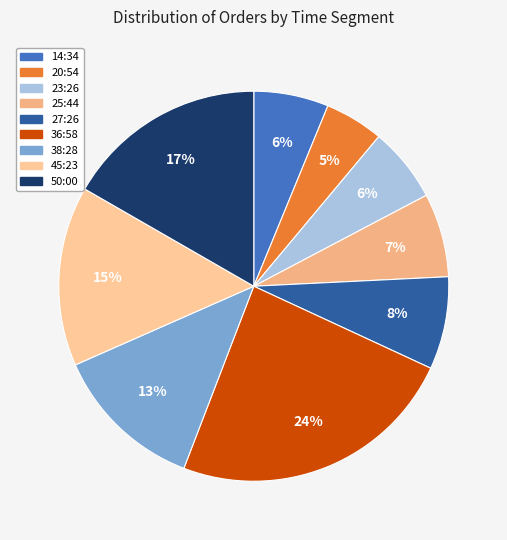

To the nearest percent, what is the average slice percentage?

11%